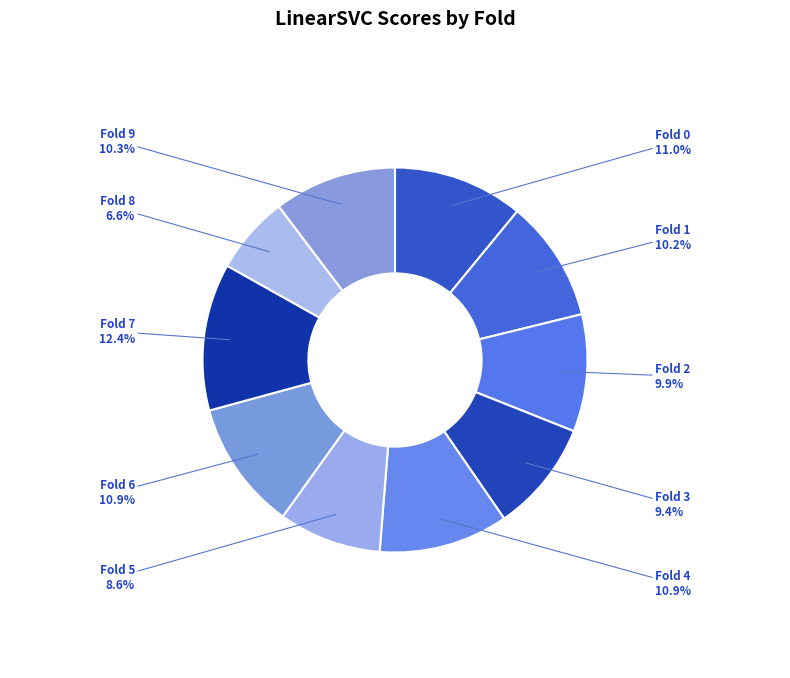

Combined, do Fold 3 and Fold 1 account for over 50%?

No